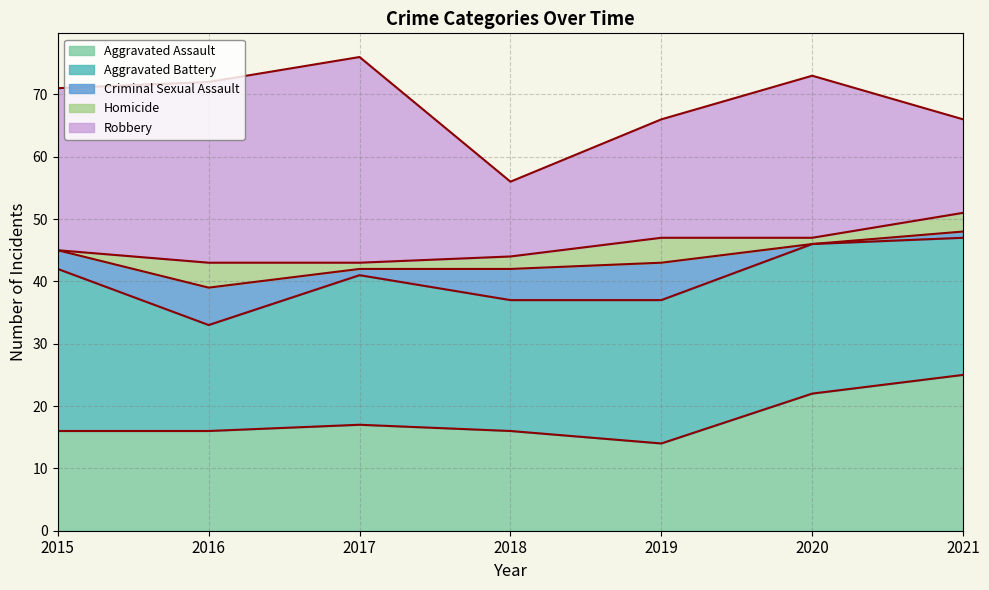

True or false: Aggravated Battery and Criminal Sexual Assault cross at least once.

False